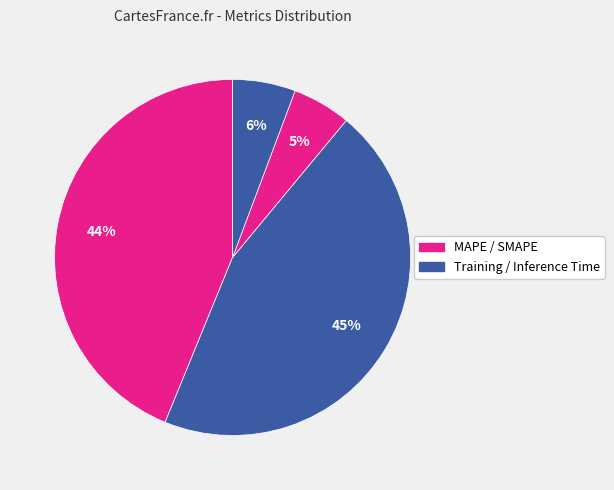

Count the number of slices in the pie.

4